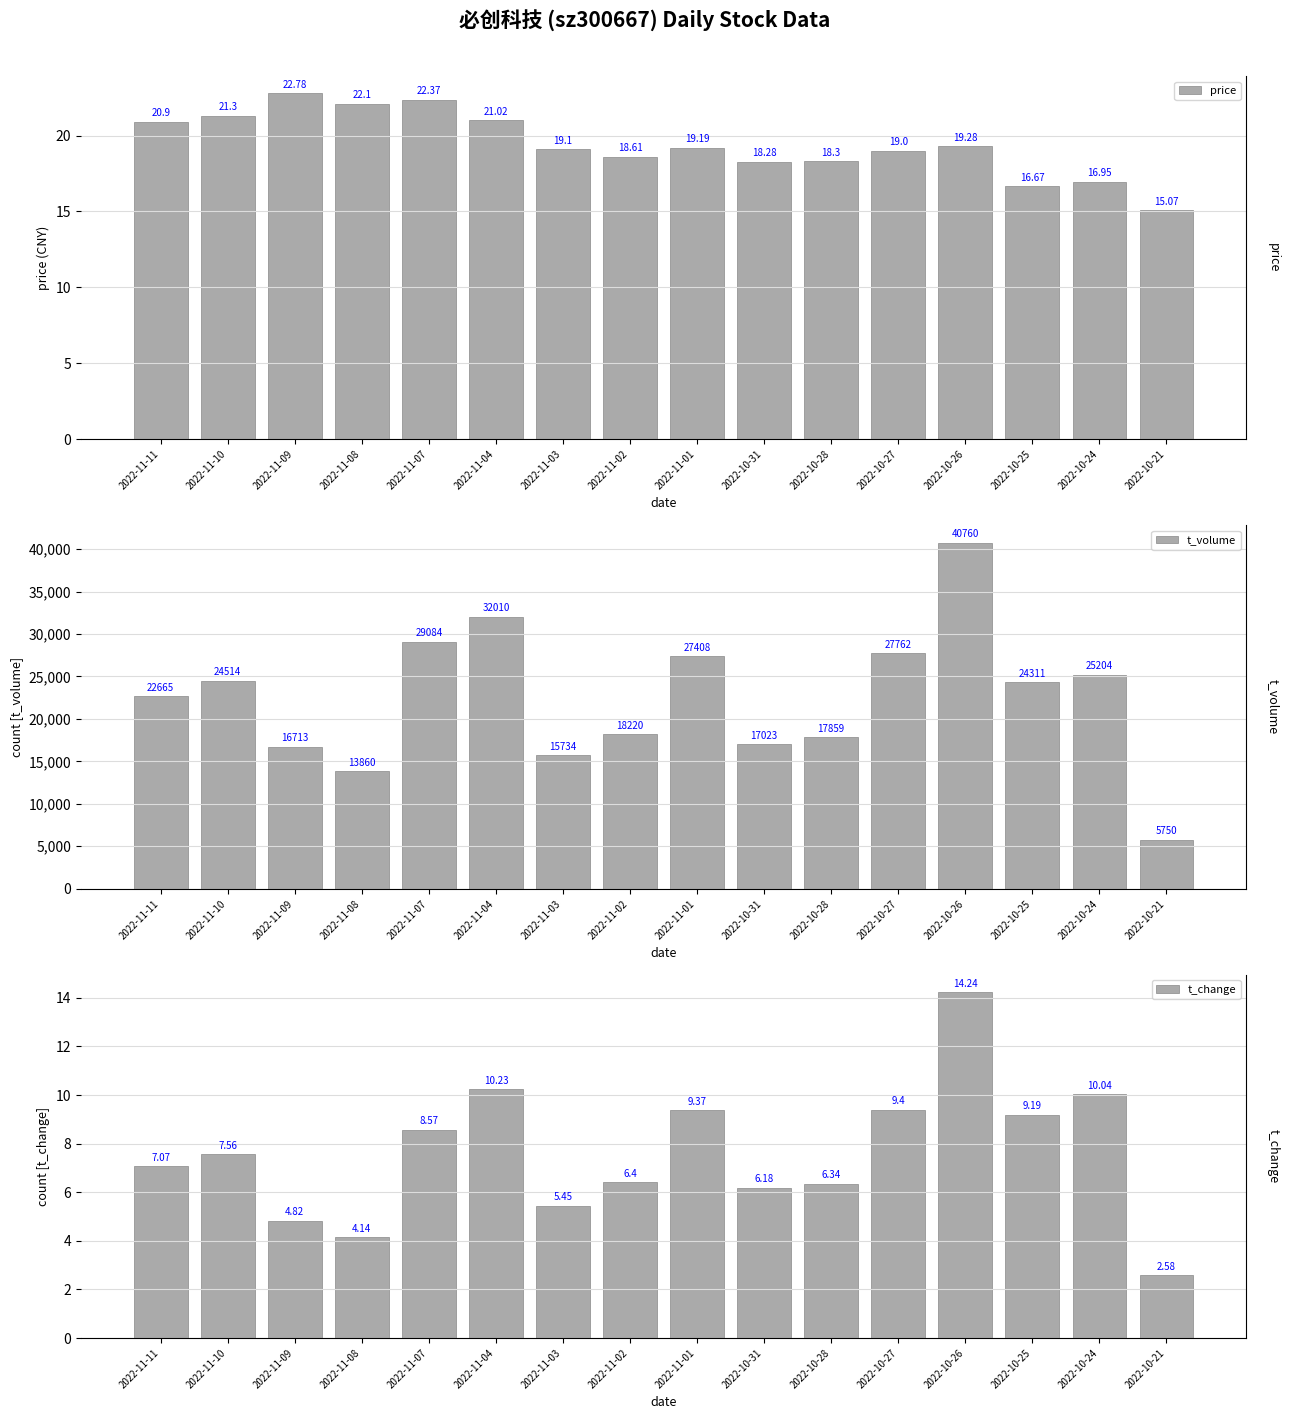

Where is t_change nearest to the value 8?

2022-11-10